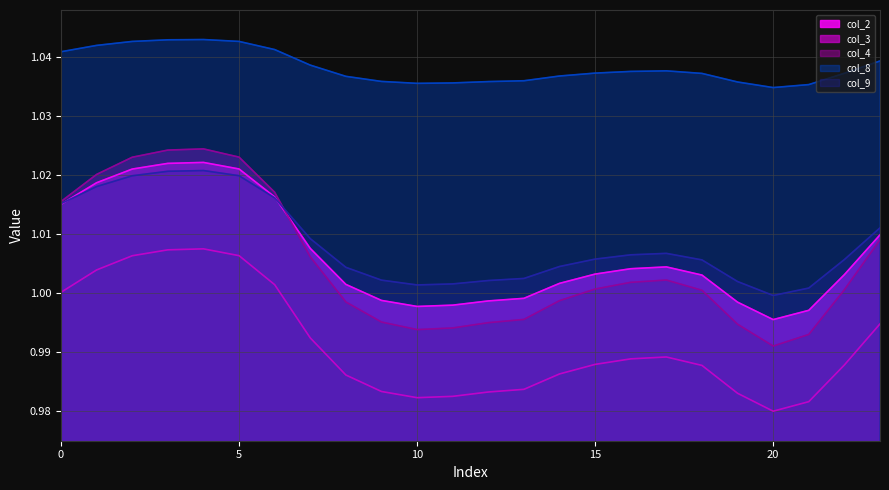

Which series has the largest total across all categories?

col_8